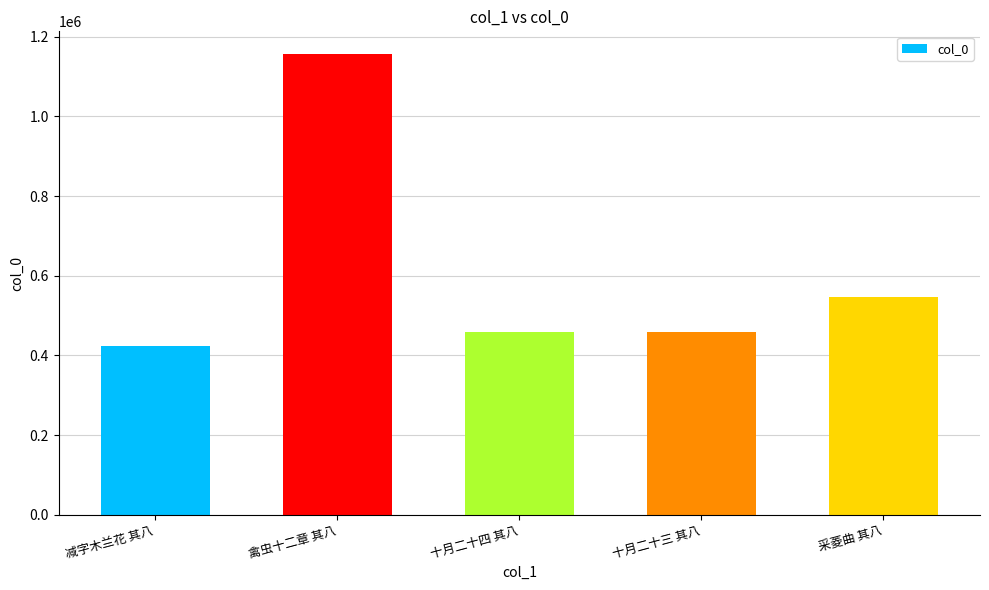

Which label corresponds to the smallest value in the chart?

减字木兰花 其八